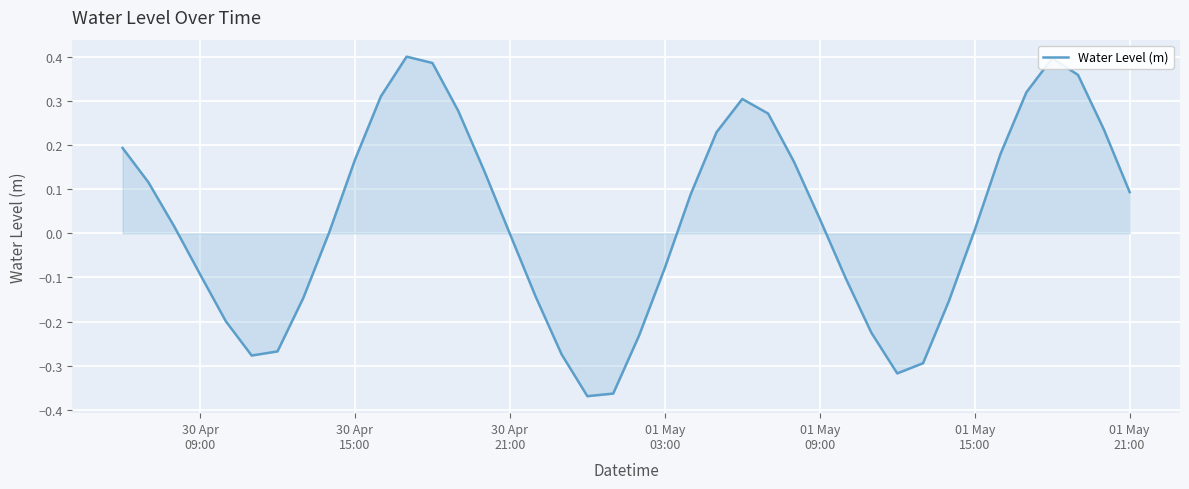

How many lines are shown in the chart?

1